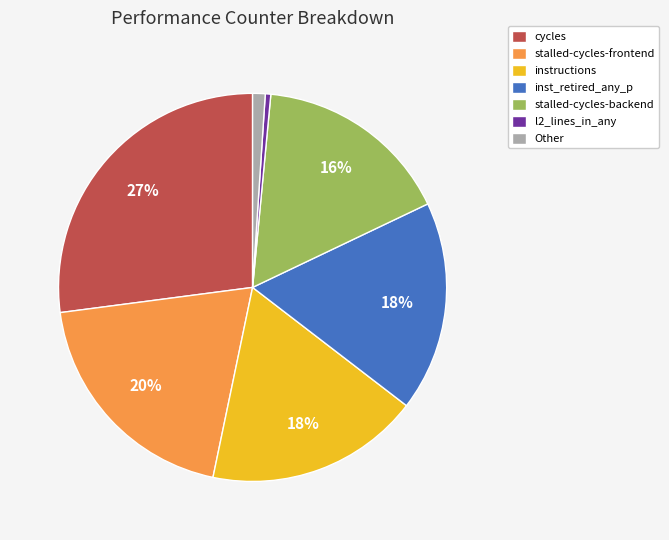

Which slice is the smallest?

l2_lines_in_any